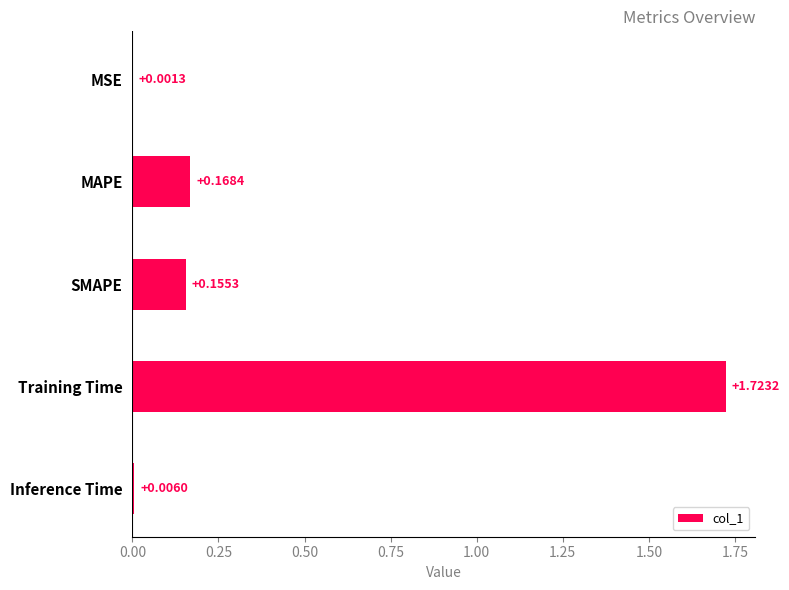

Which label corresponds to the largest value in the chart?

Training Time